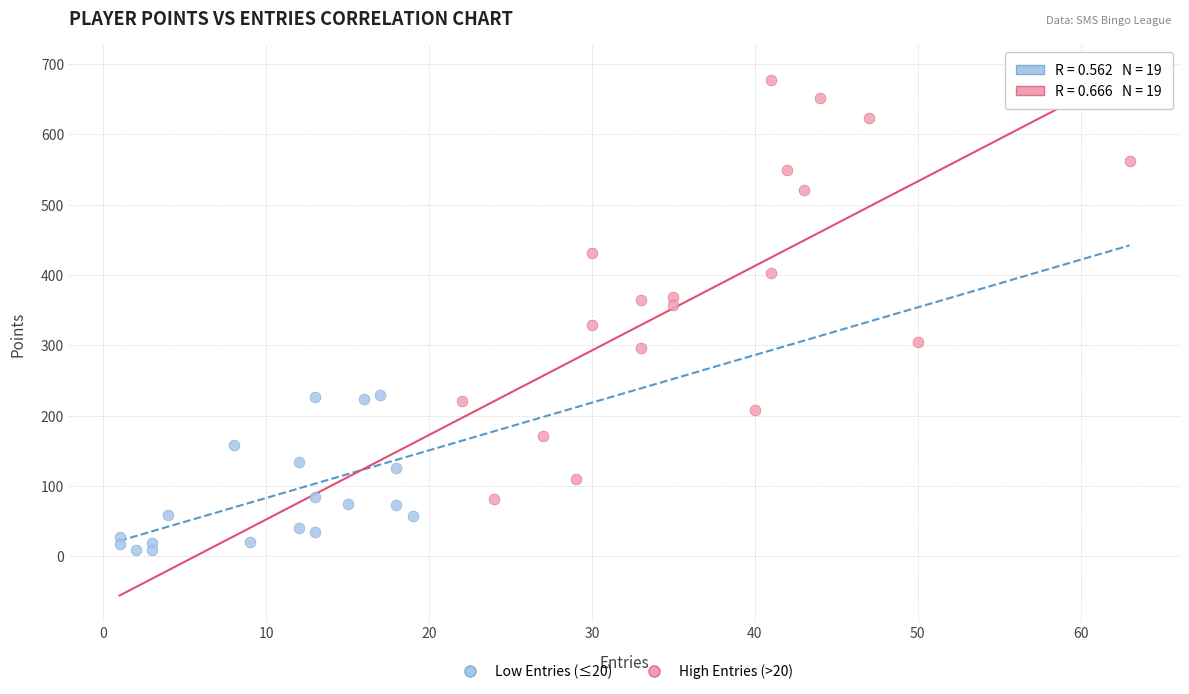

Which series has the widest spread of Y values?

High Entries (>20)